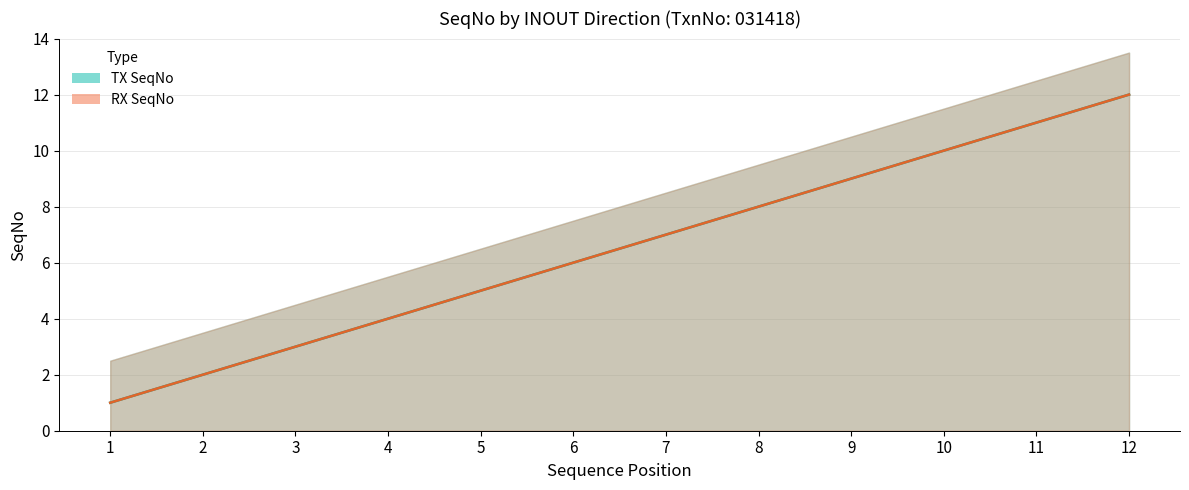

At how many categories does at least one series exceed 9?

3